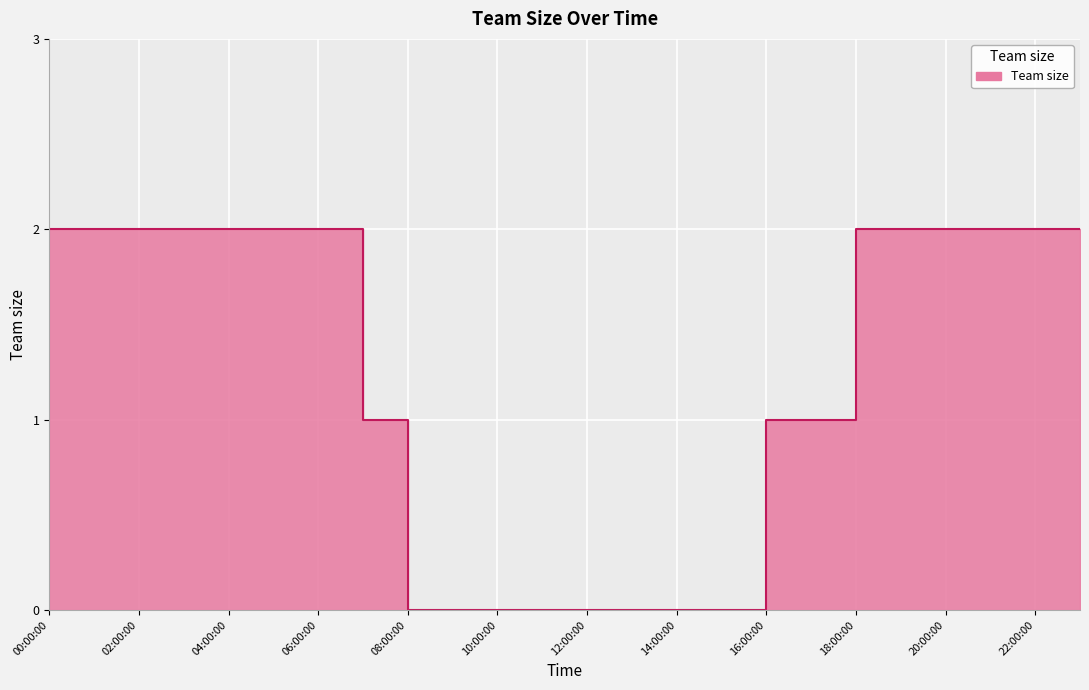

How many lines are shown in the chart?

1